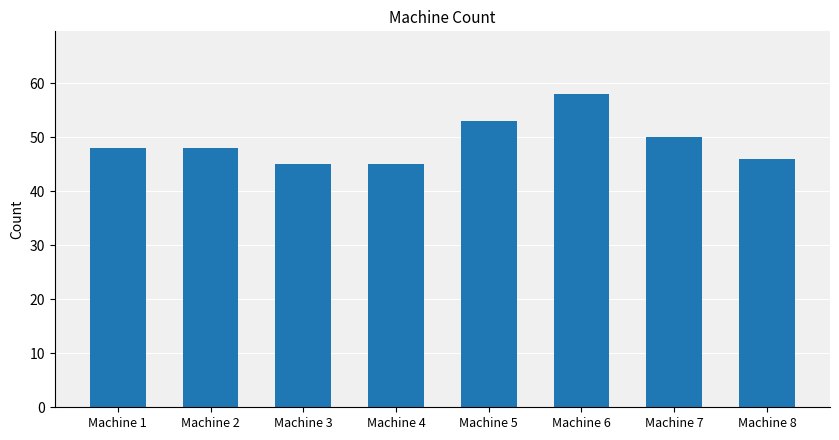

What is the difference between the maximum and minimum values?

13